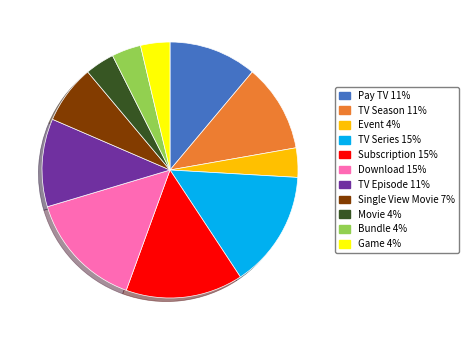

Is there a majority slice in this chart?

No